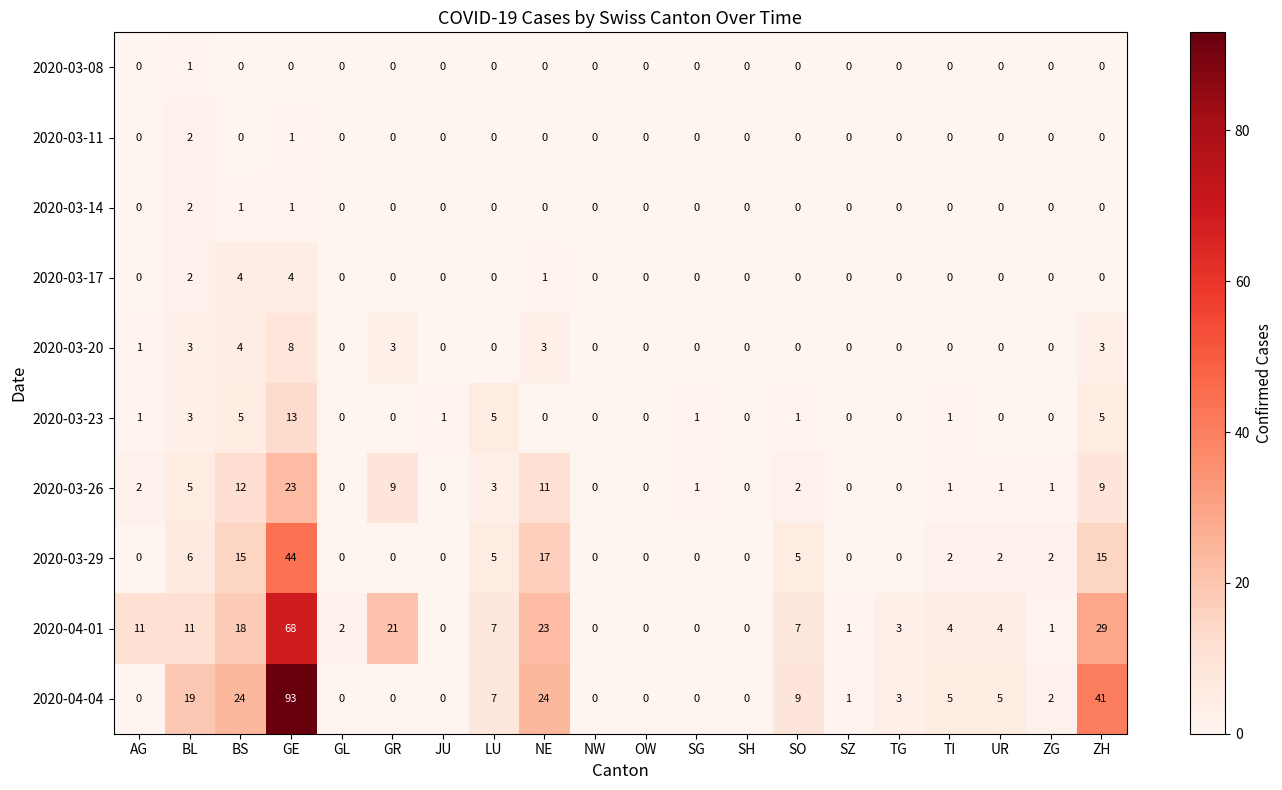

Which series has the widest spread of values?

2020-04-04